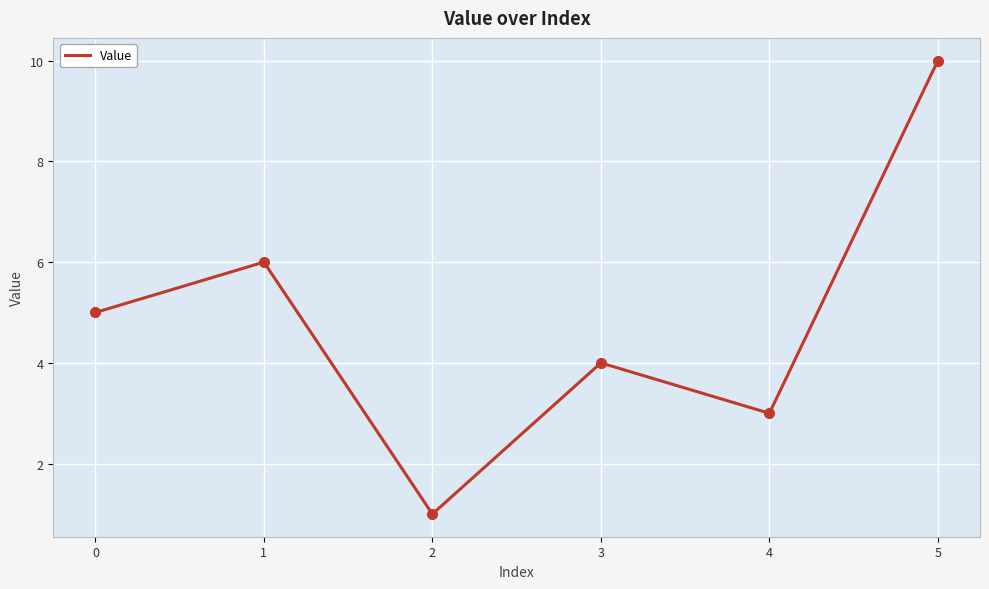

Rank the categories by value from lowest to highest.

2, 4, 3, 0, 1, 5